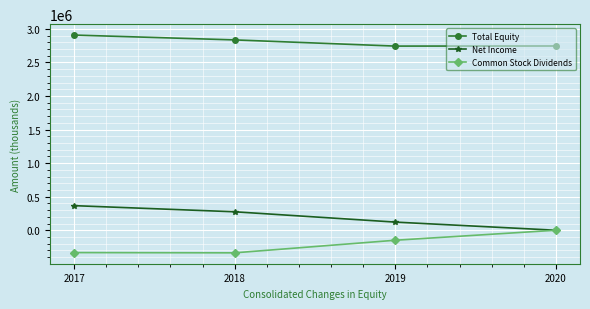

True or false: Total Equity has more than 1 points higher than both neighbors.

False